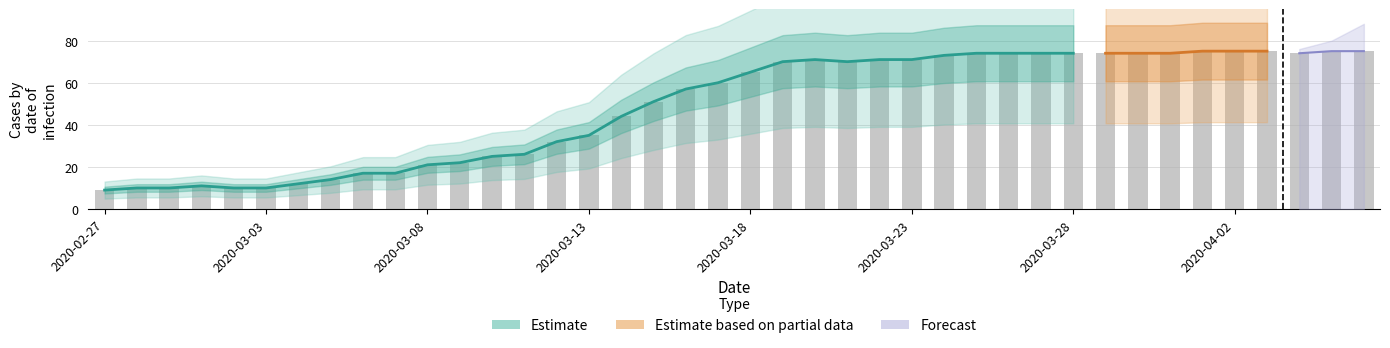

The chart shows a value of 70 at 2020-03-21. True or false?

True